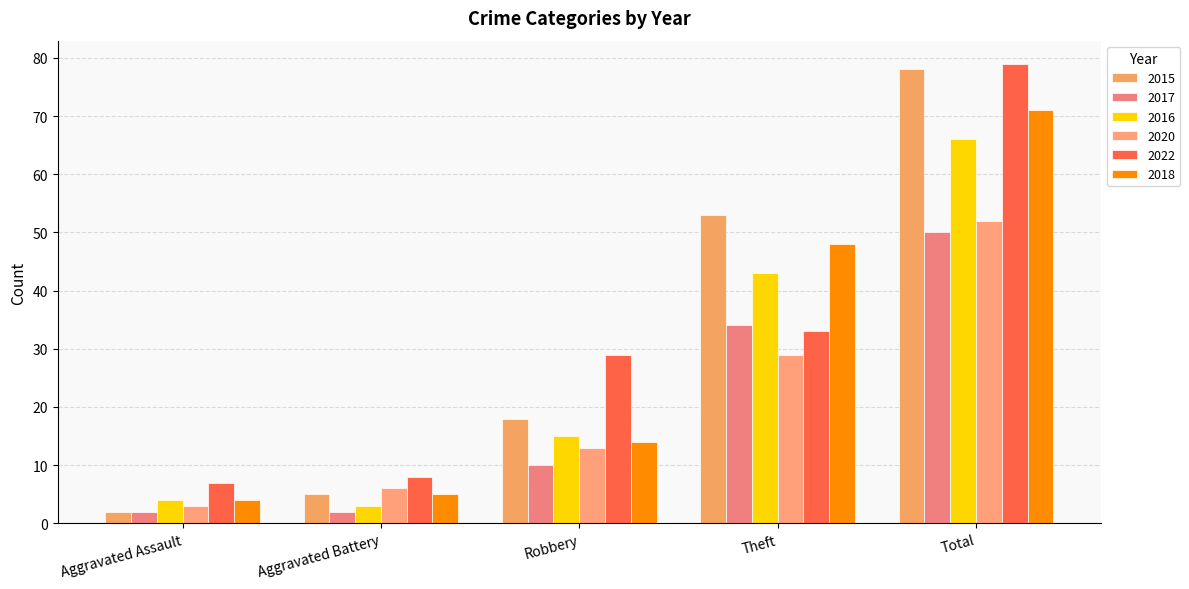

Which has a higher value, Aggravated Assault or Robbery?

Robbery